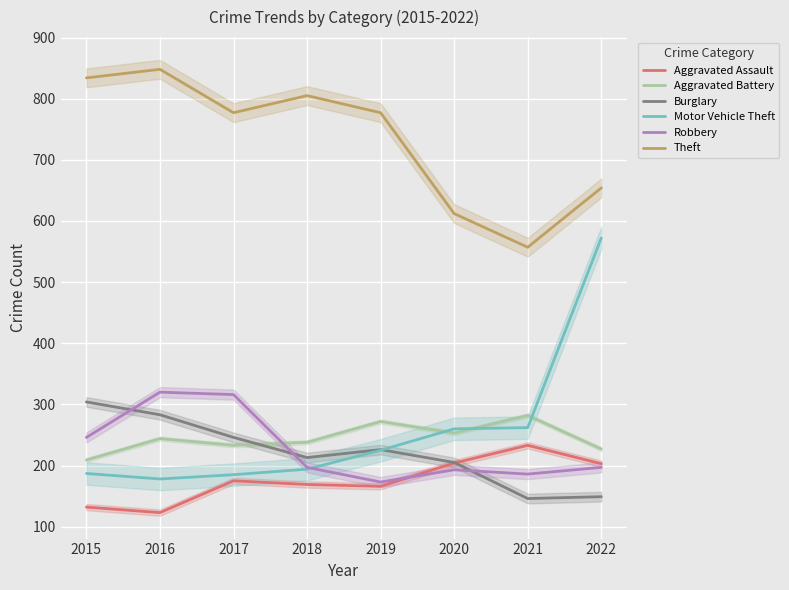

What is the value of the Aggravated Assault point at the 5th from the left?

166